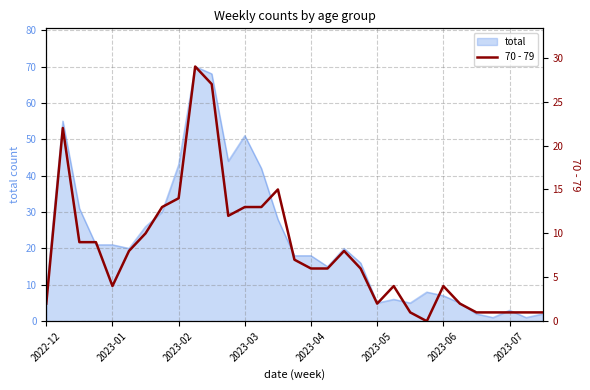

What is the value of the 26th point from the left?

2